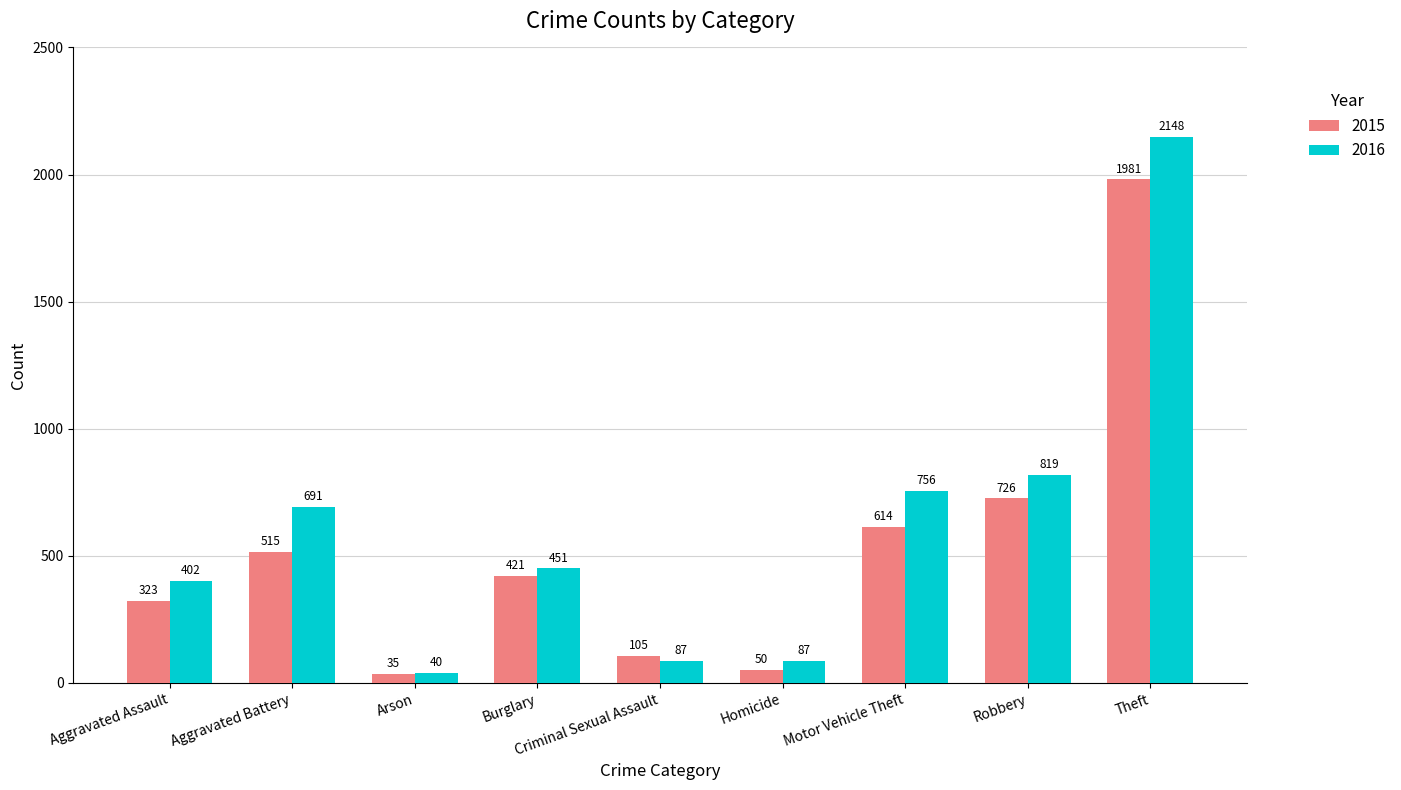

At which category is the sum across all series the highest?

Theft